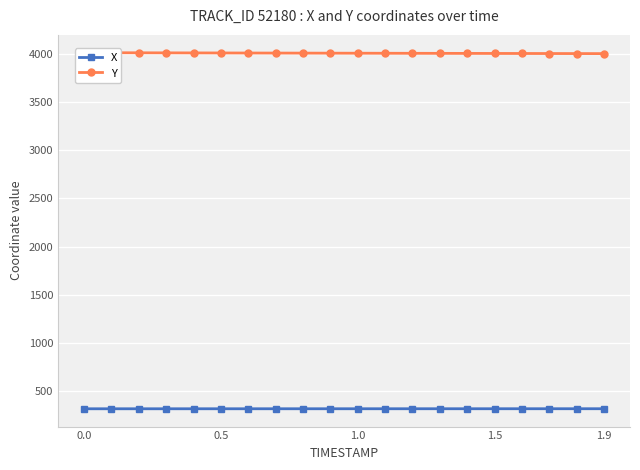

What is the highest value of the X series?

316.2